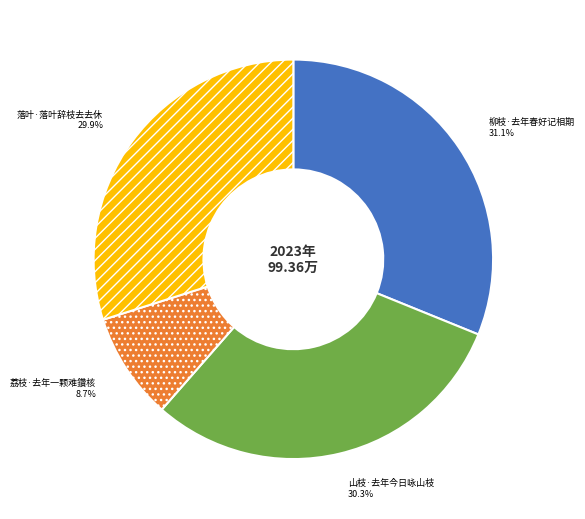

How many segments does this pie chart have?

4